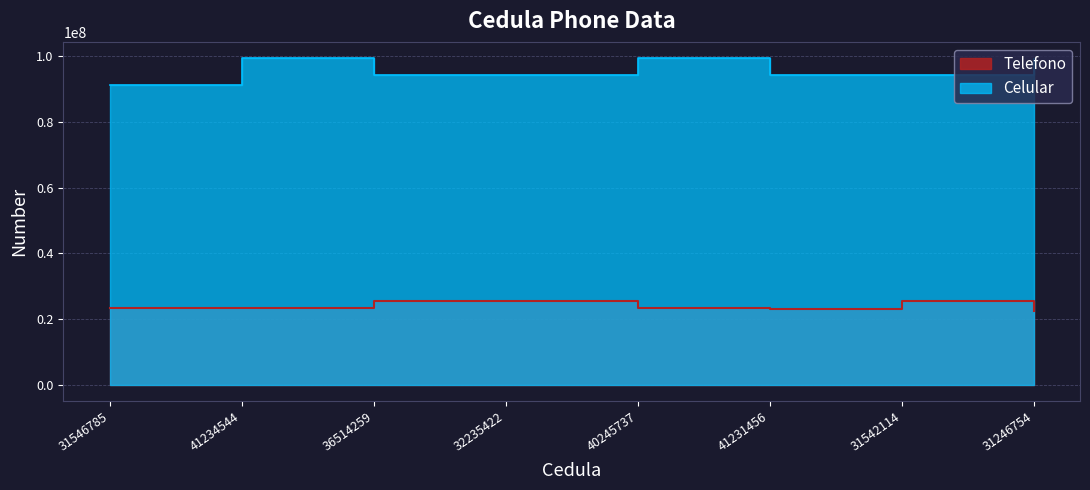

What are all the series names shown in the legend?

Telefono, Celular